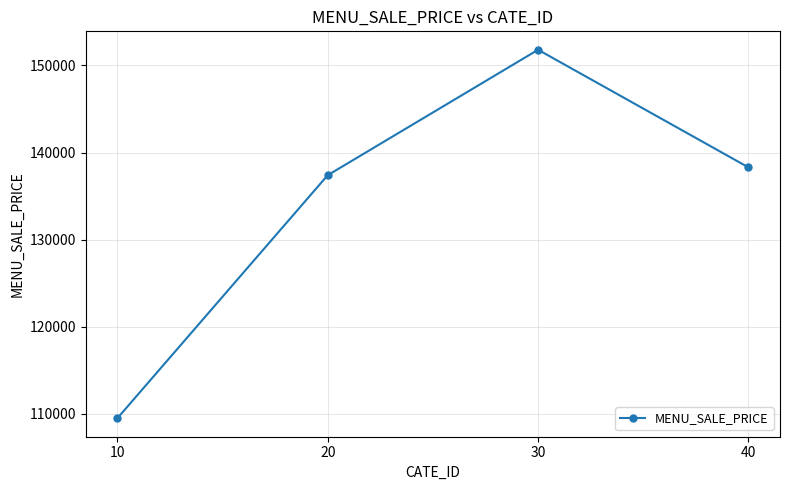

What is the average value?

134250